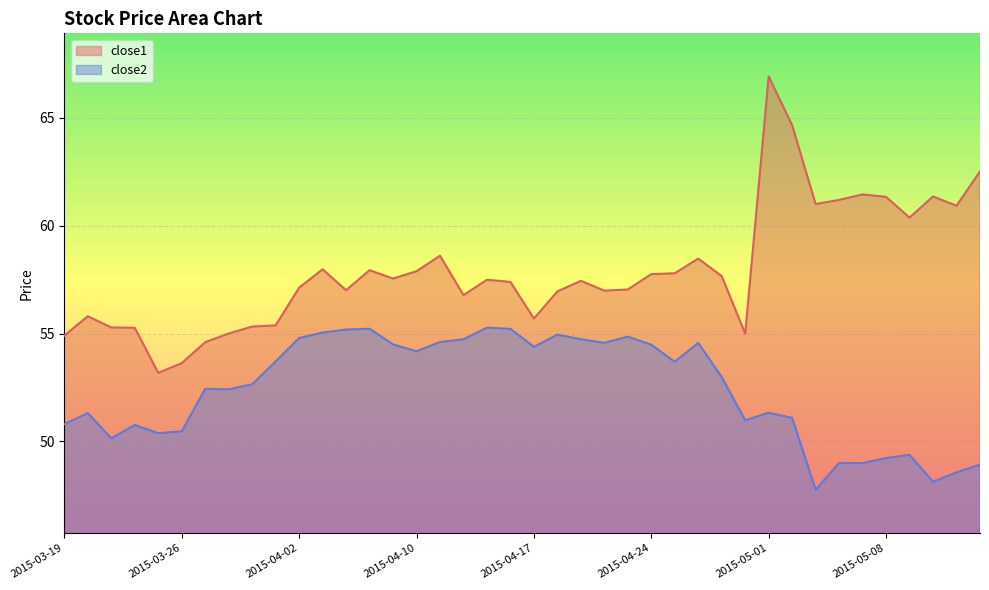

What value does the close1 series have at 2015-04-23?

57.0